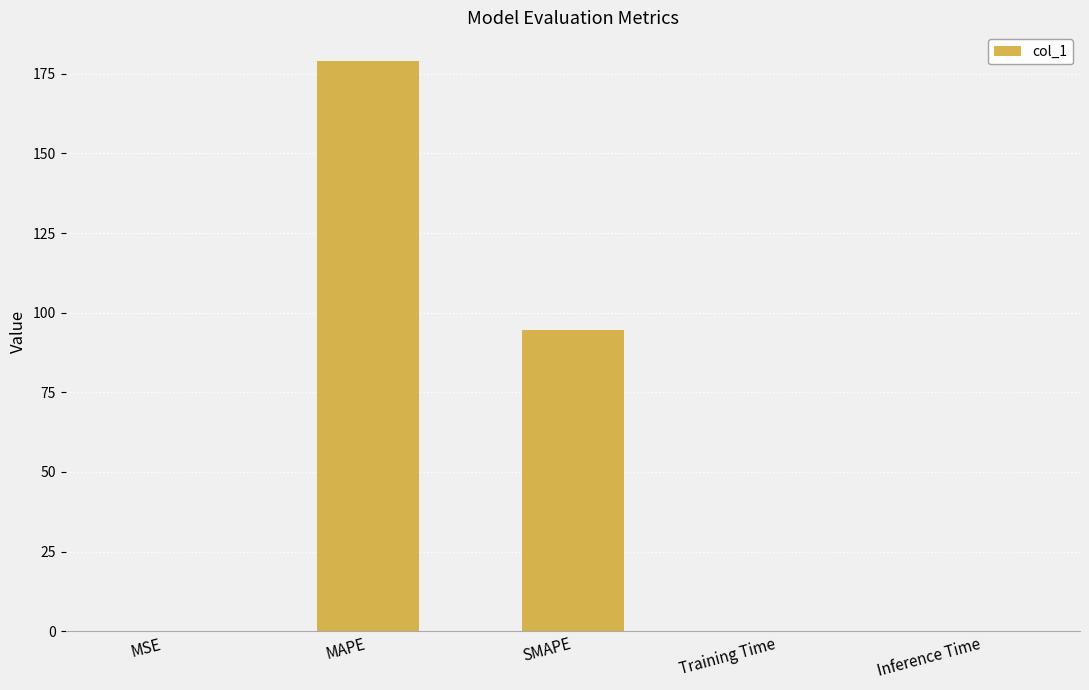

Is it true that the value at Training Time is 0.0?

True